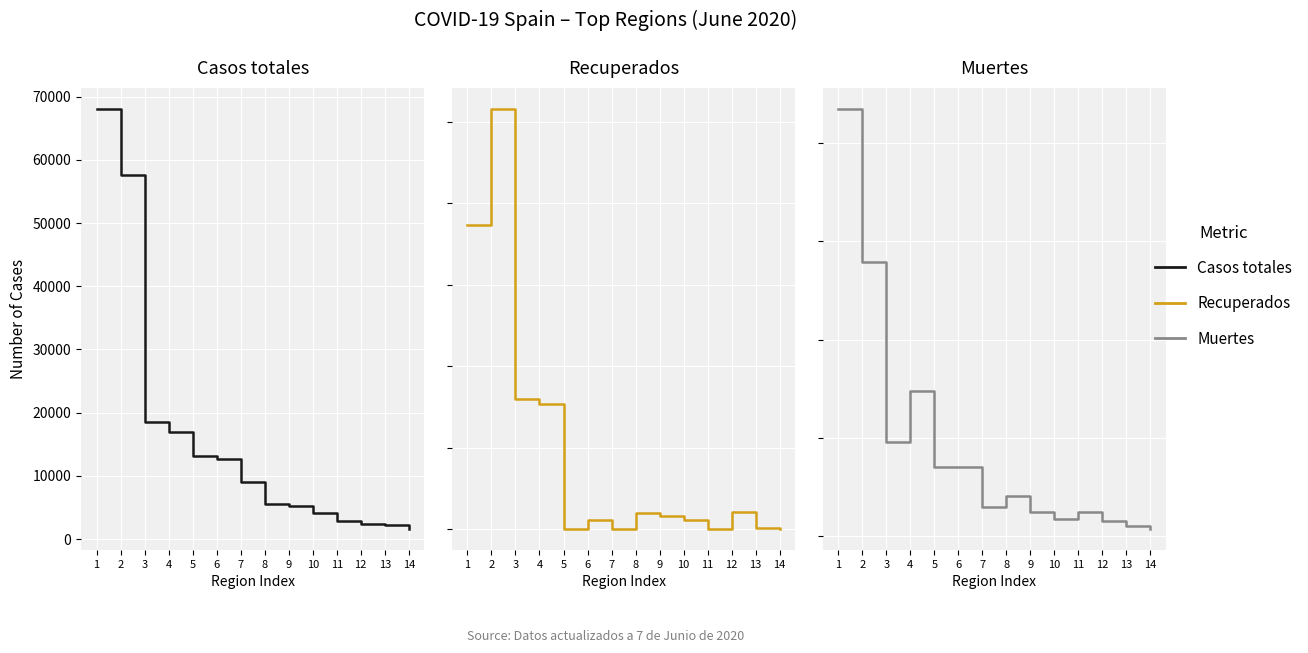

Does the chart display data point markers on the line(s)?

No